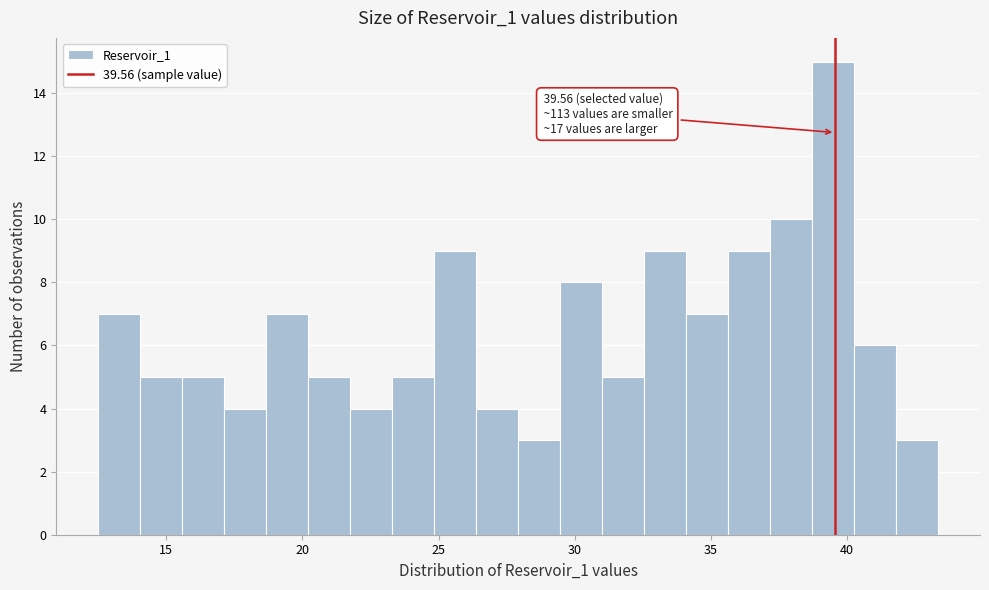

Around what value on the x-axis is the tallest bar? Give the approximate position of its centre, as read against the axis.

39.5